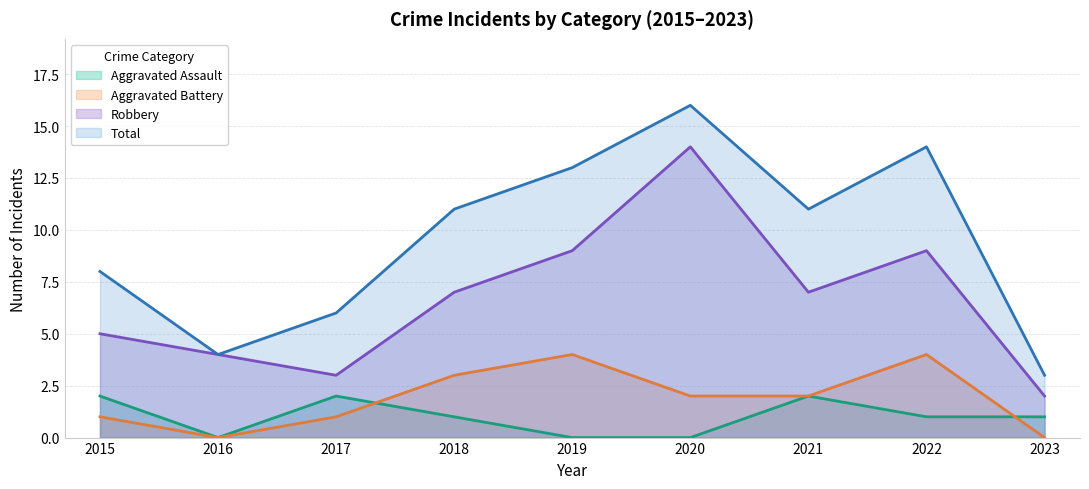

True or false: Total has a value of 16 at 2020.

True